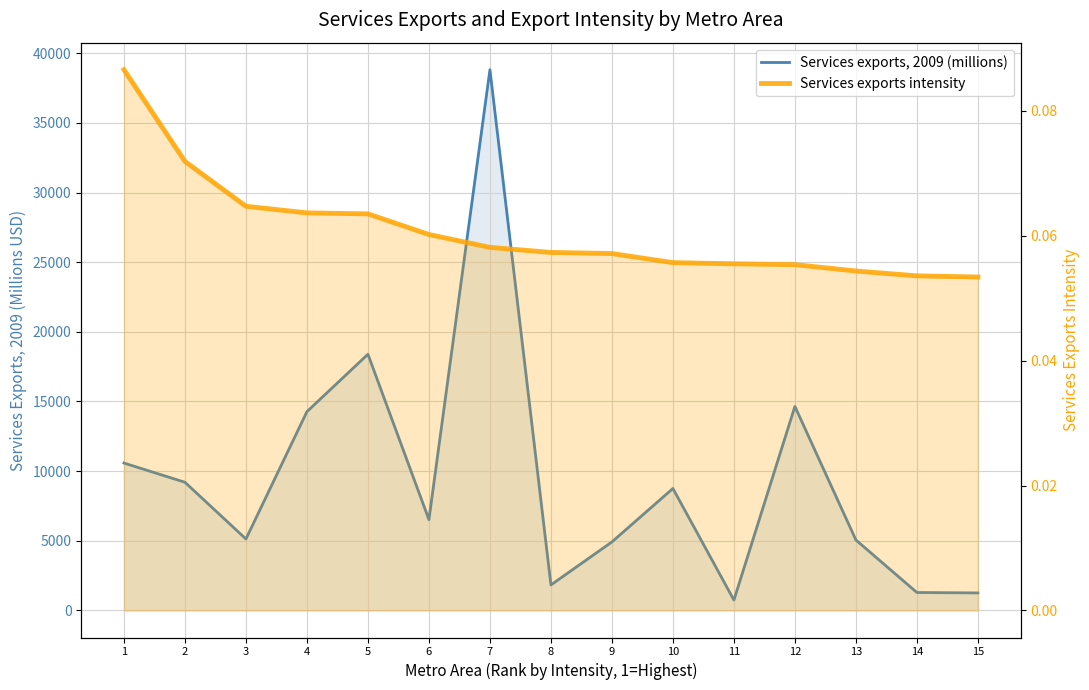

At which label does Services exports, 2009 (millions) first exceed 6519?

1